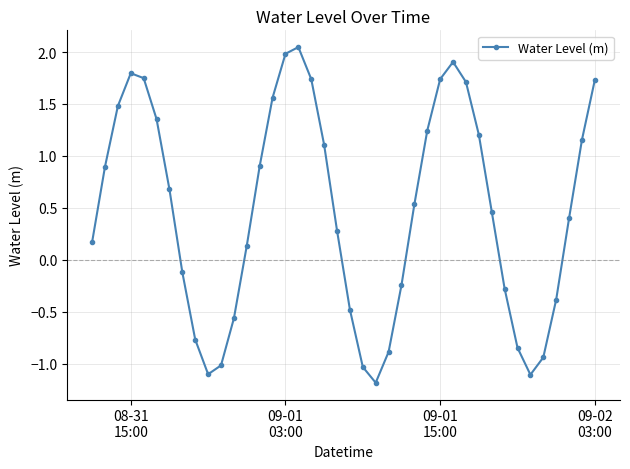

How many points are lower than both their immediate neighbors (excluding endpoints)?

3